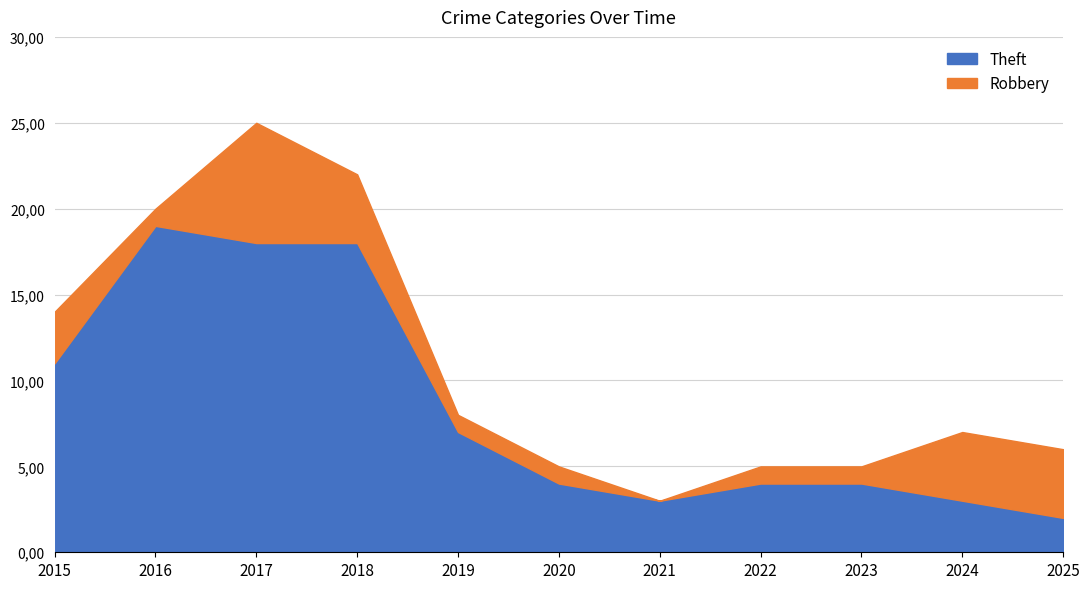

Between which two adjacent categories do Theft and Robbery first intersect?

2023 and 2024